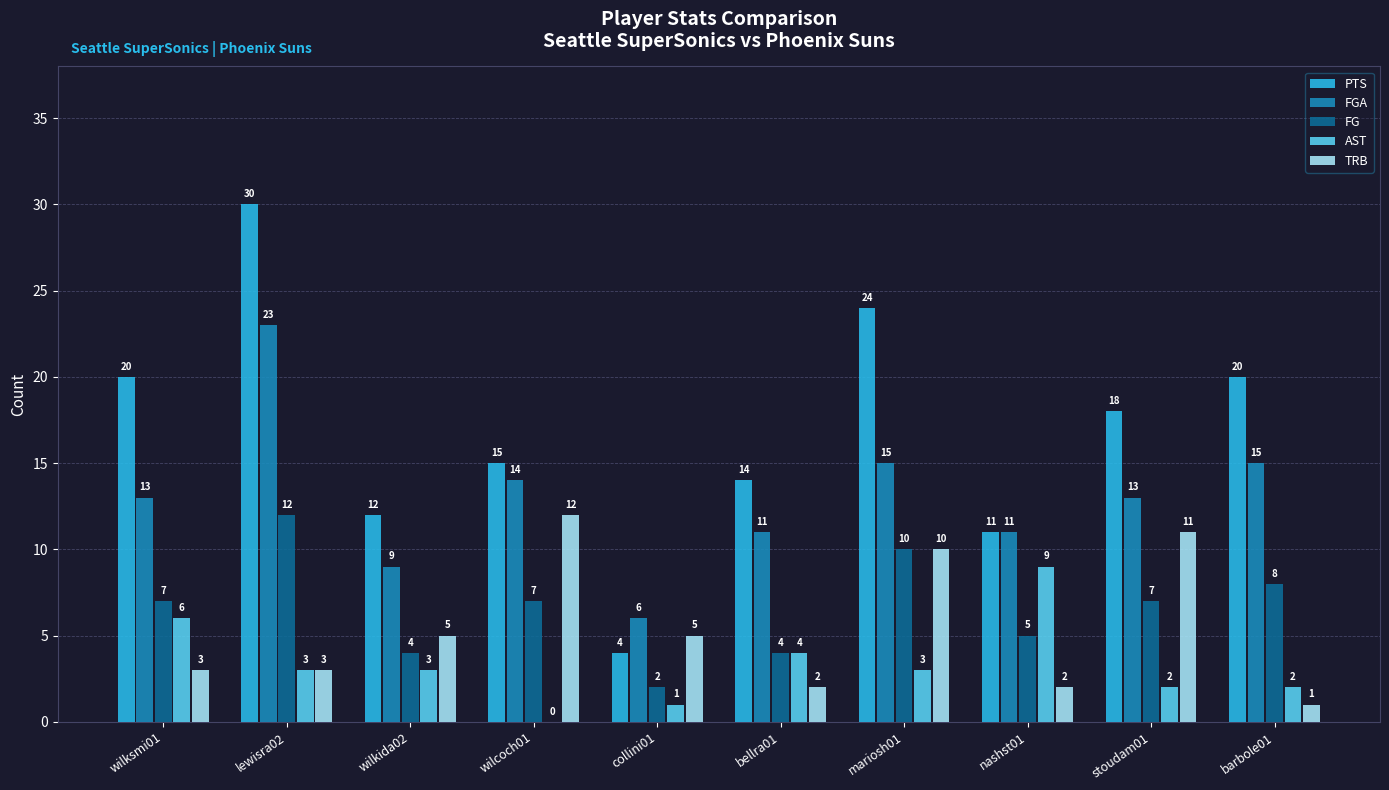

Between stoudam01 and barbole01, which series saw the biggest shift?

TRB